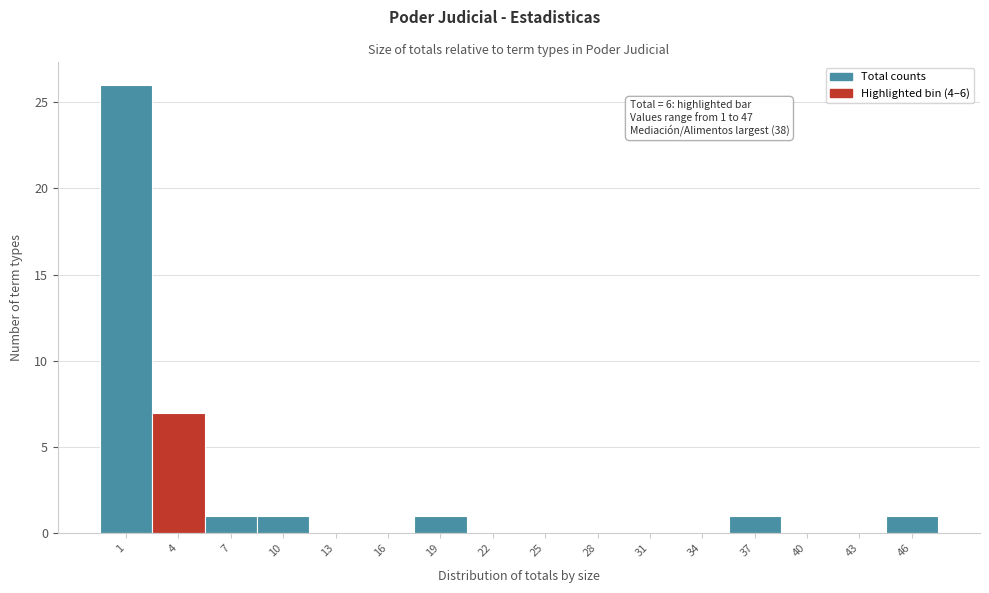

Reading right to left, transcribe all the data shown in this chart.

46=1	43=0	40=0	37=1	34=0	31=0	28=0	25=0	22=0	19=1	16=0	13=0	10=1	7=1	4=7	1=26